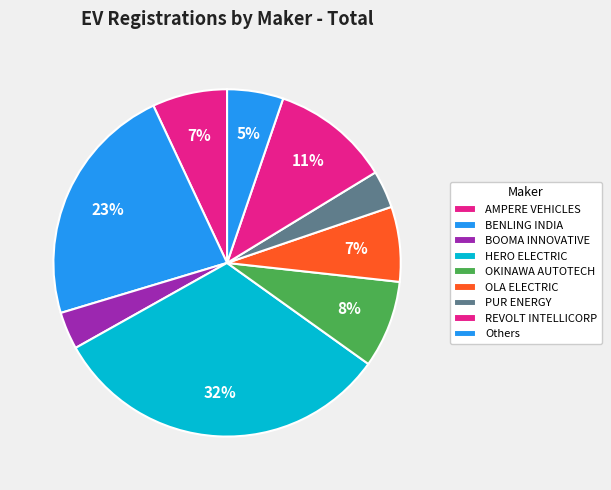

To the nearest percent, what portion does OLA ELECTRIC represent?

7%